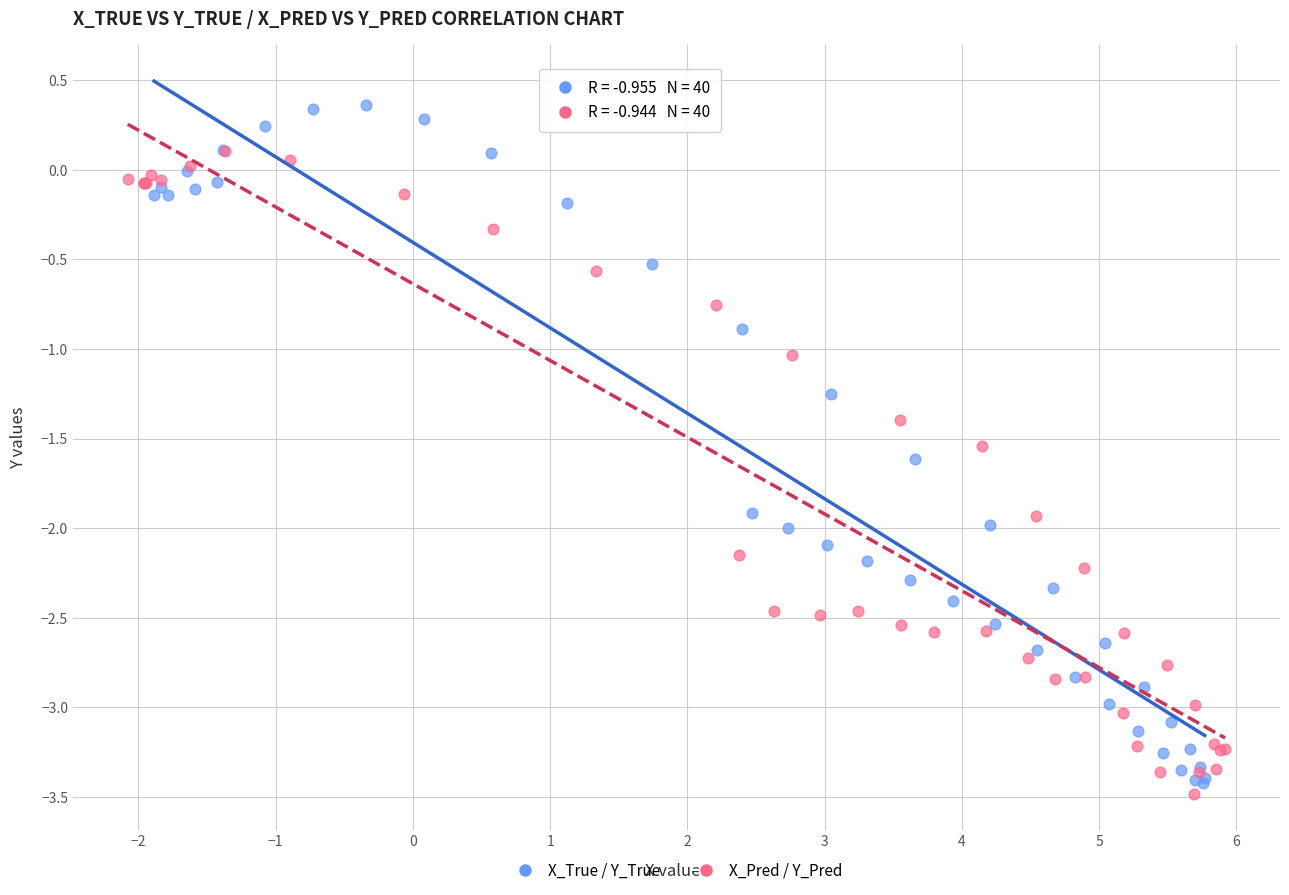

Which series contains the highest Y value?

X_True / Y_True